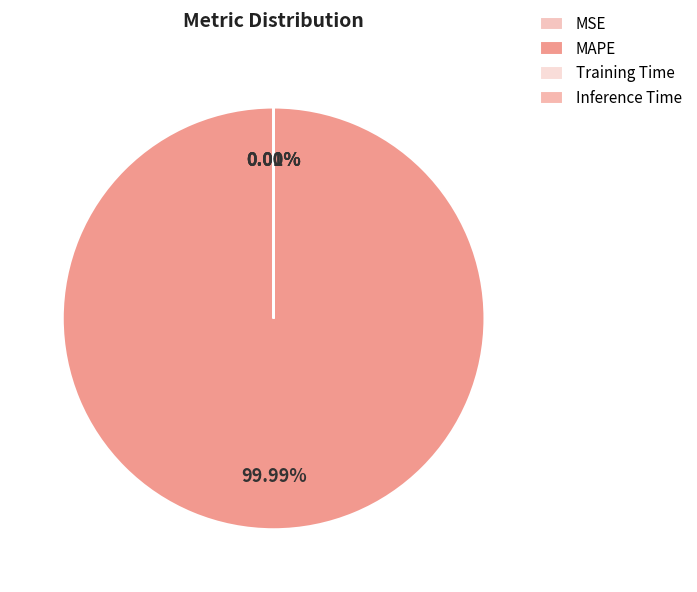

Is it true that Inference Time is 0% of the pie?

True